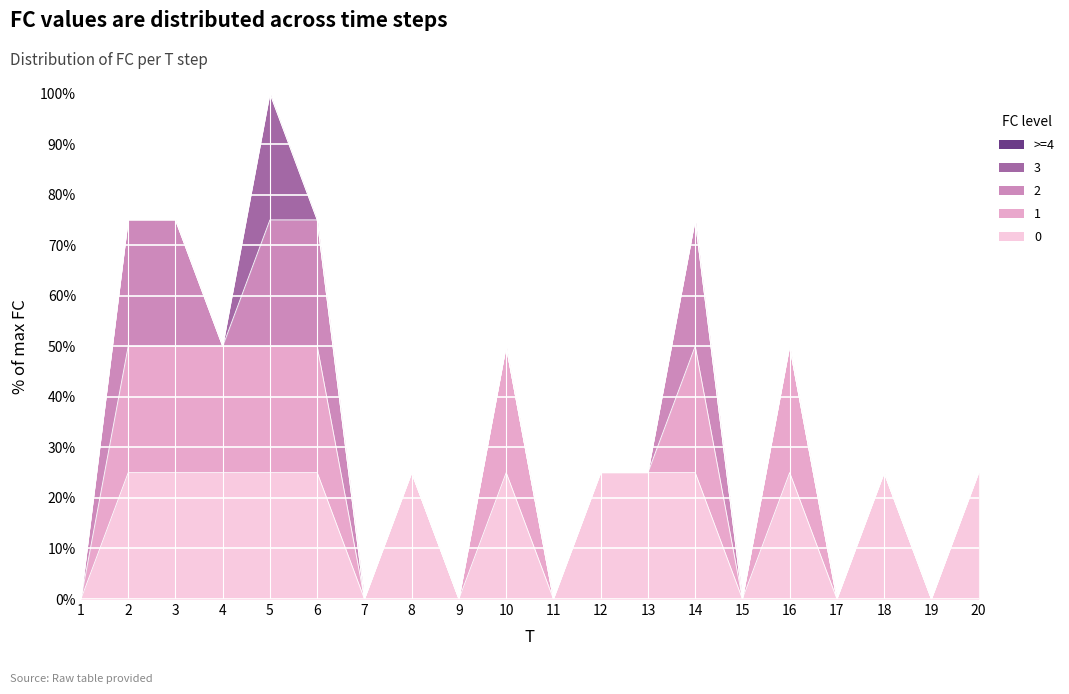

How many interior local valleys (lower than both neighbors) does the data have?

7